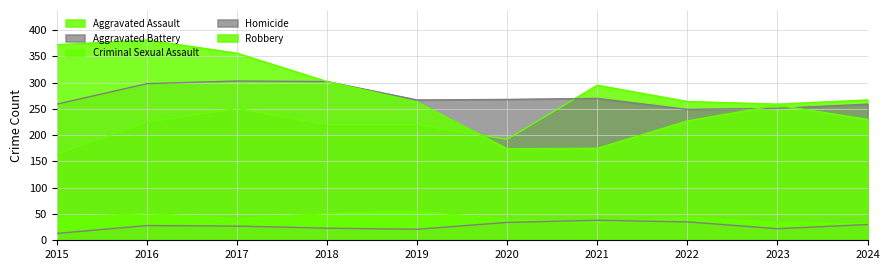

How many lines are shown in the chart?

5